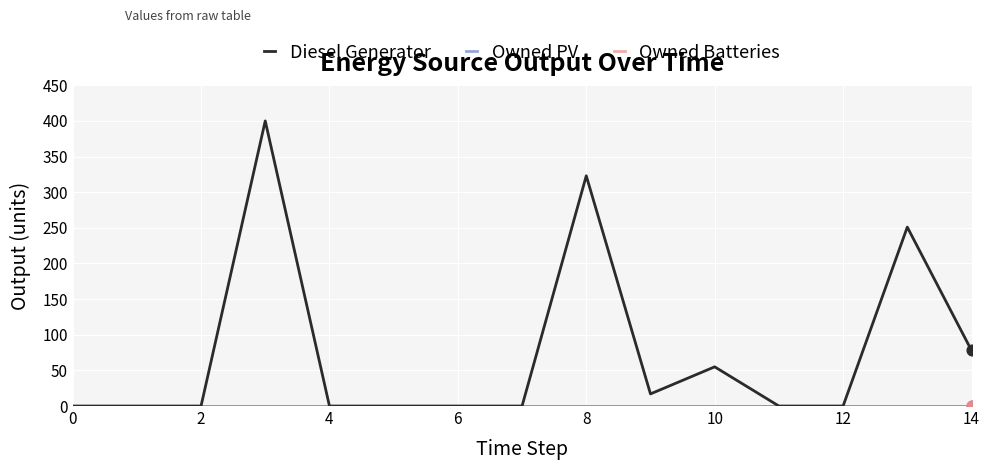

Does the chart have visible grid lines?

Yes